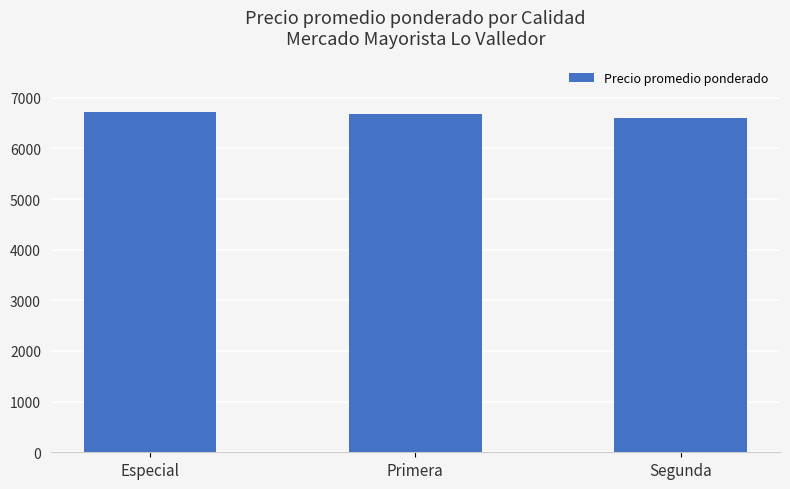

The value at Especial is 6726. True or false?

True